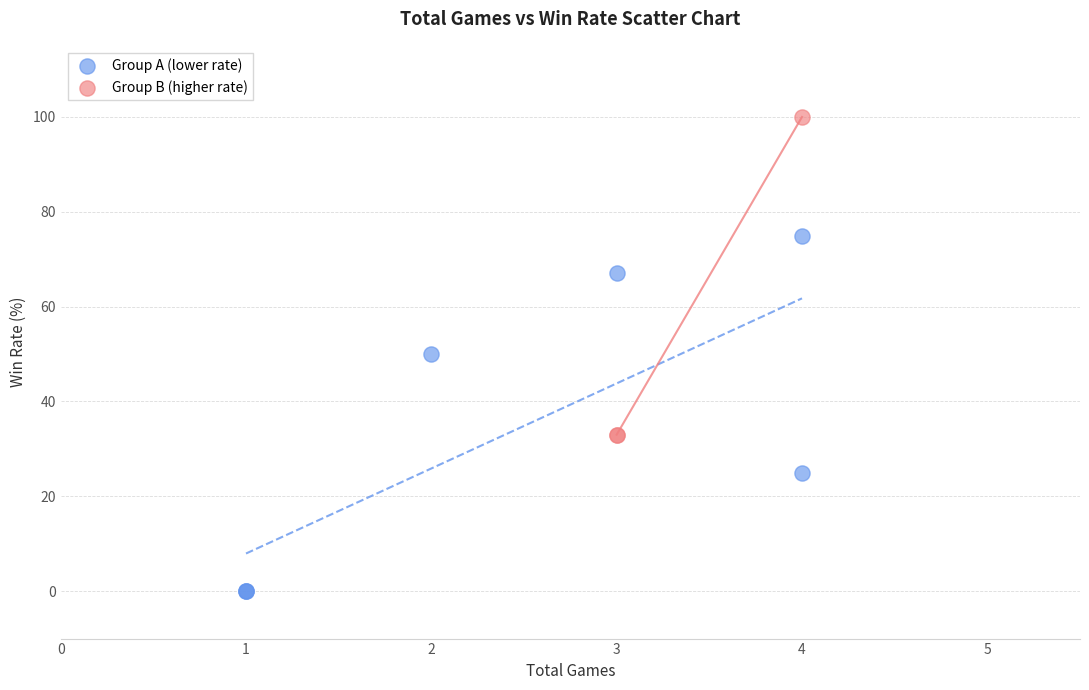

Which series contains the highest Y value?

Group B (higher rate)